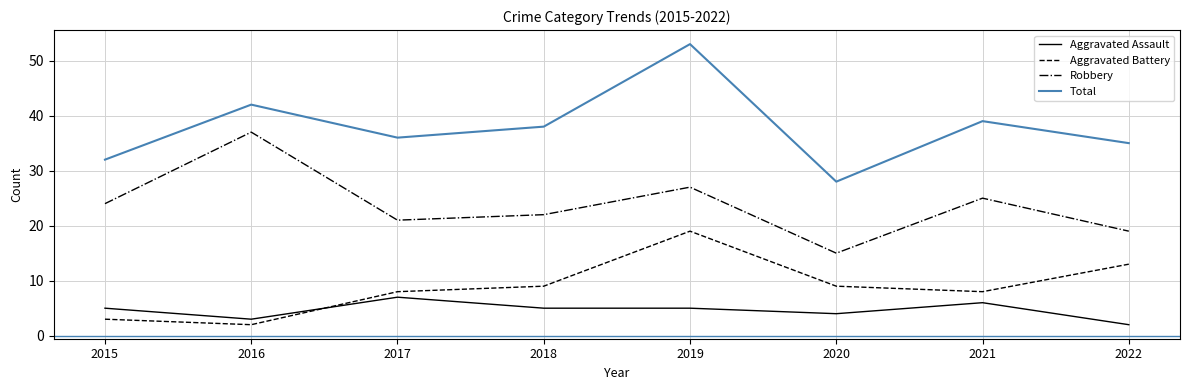

What is the average value of the Total series?

38